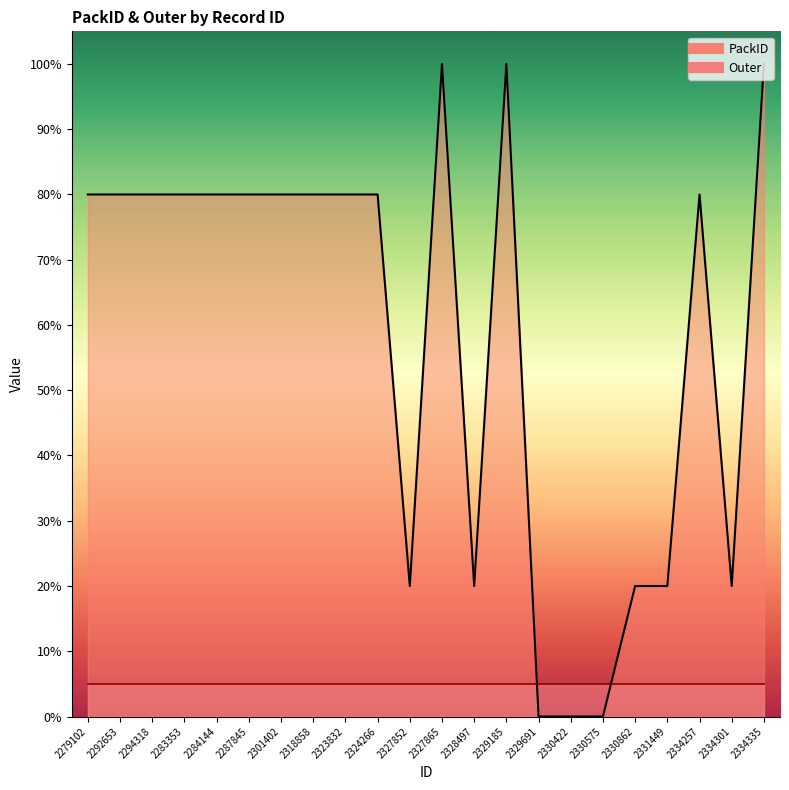

The value at 2323832 is 120. True or false?

False